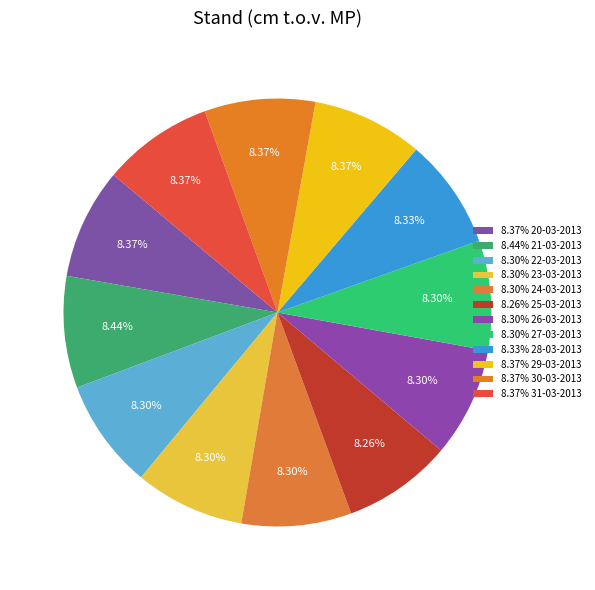

How many segments does this pie chart have?

12